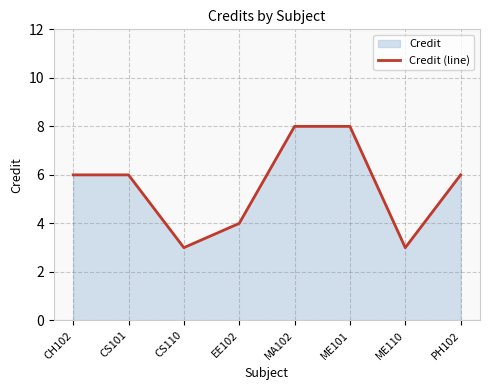

List the labels in order of value, largest first.

MA102, ME101, CH102, CS101, PH102, EE102, CS110, ME110